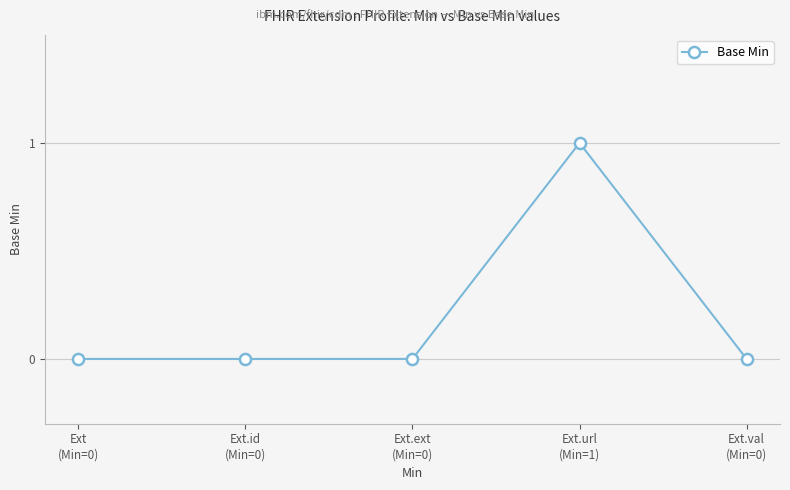

What is the maximum value shown in the chart?

1